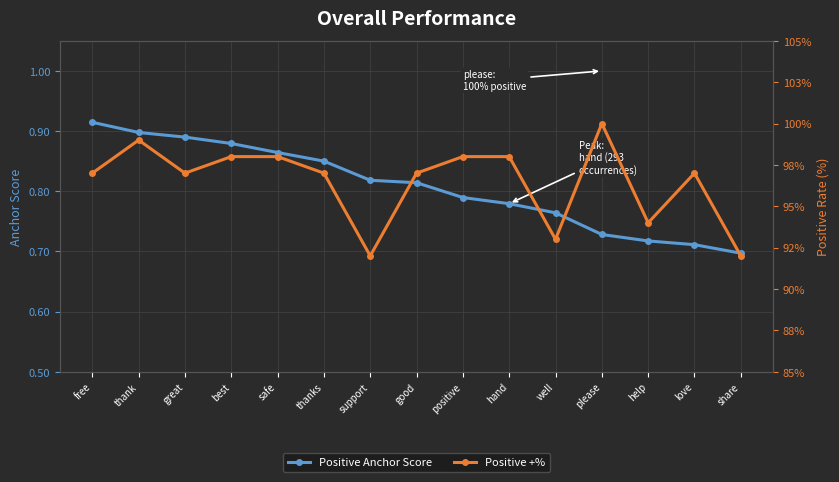

Between free and safe, which series saw the biggest shift?

Positive Anchor Score